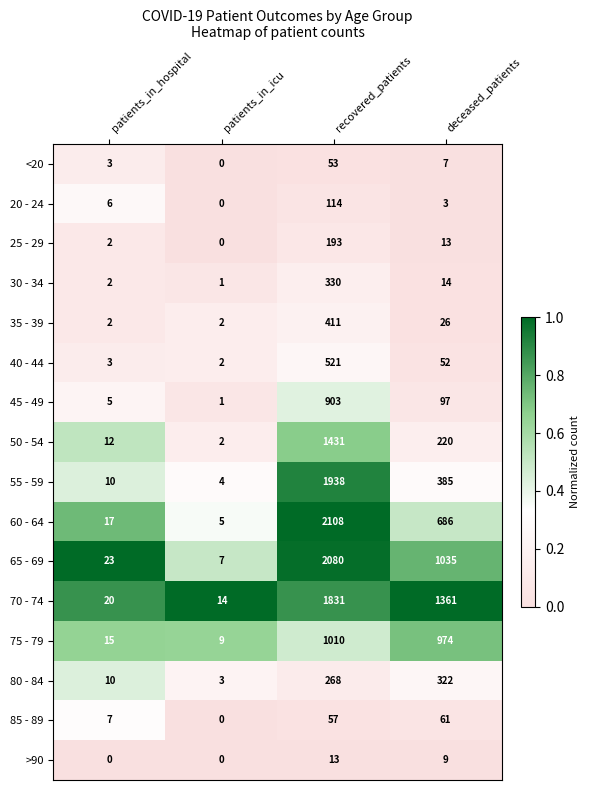

Which series has the widest spread of values?

60 - 64